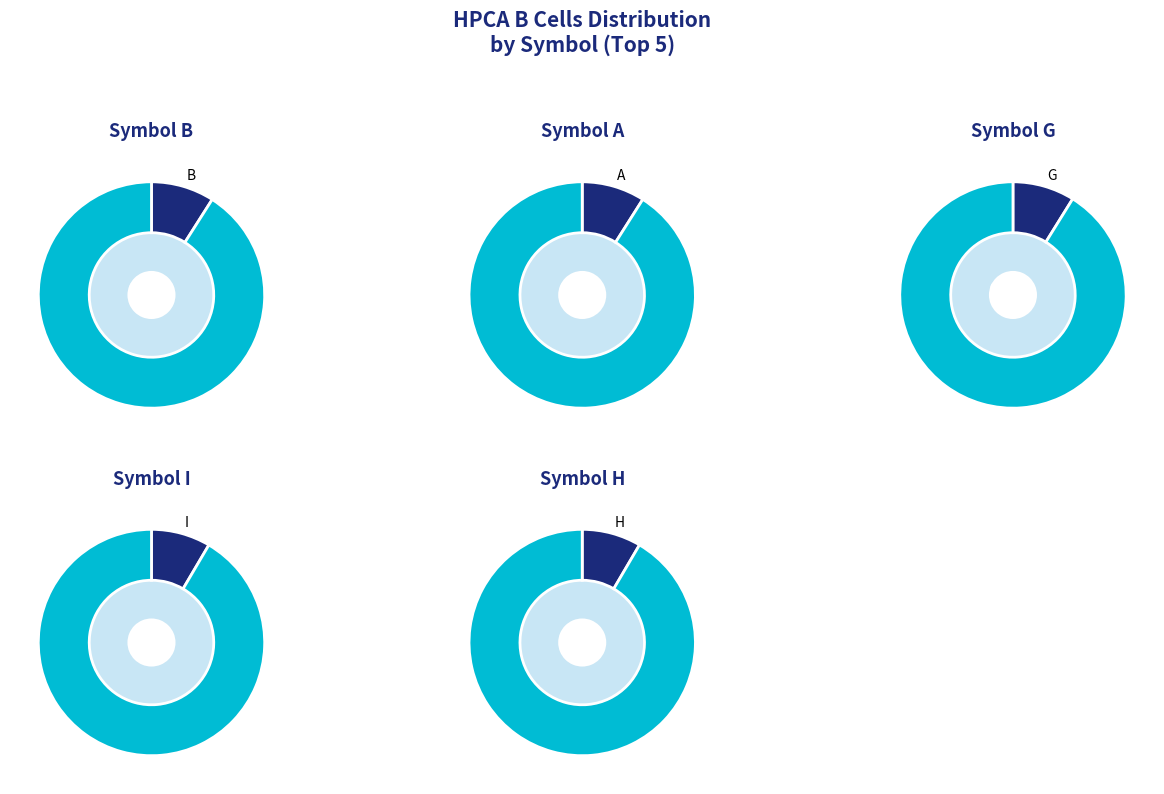

To the nearest percent, what is the combined percentage of B and H?

17%